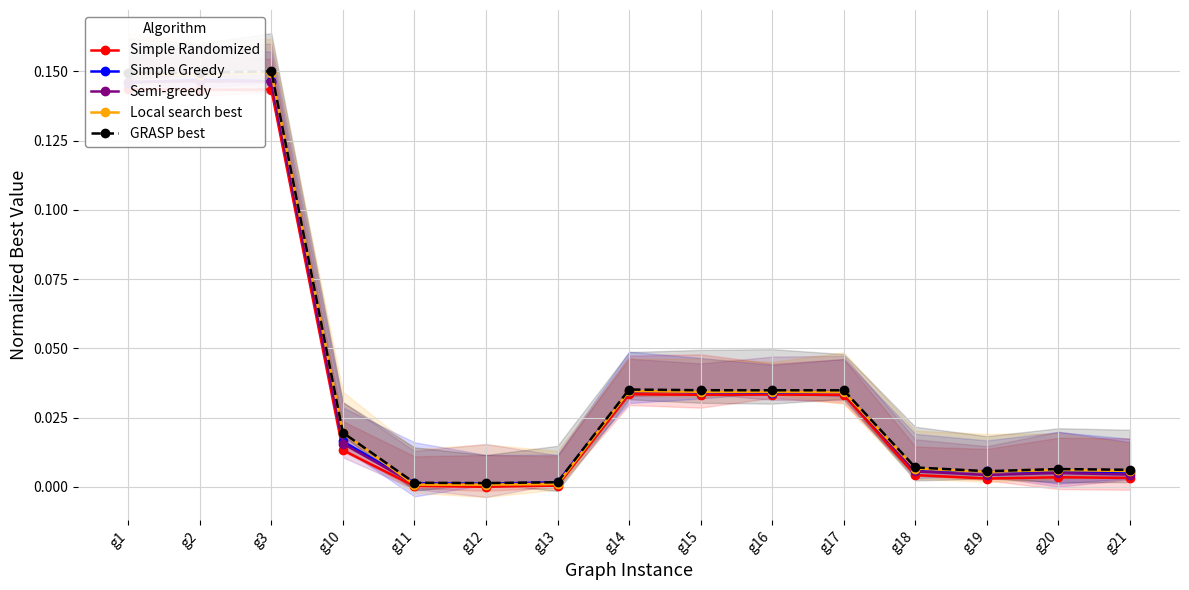

What is the value of the Local search best point at the 3rd from the left?

0.1